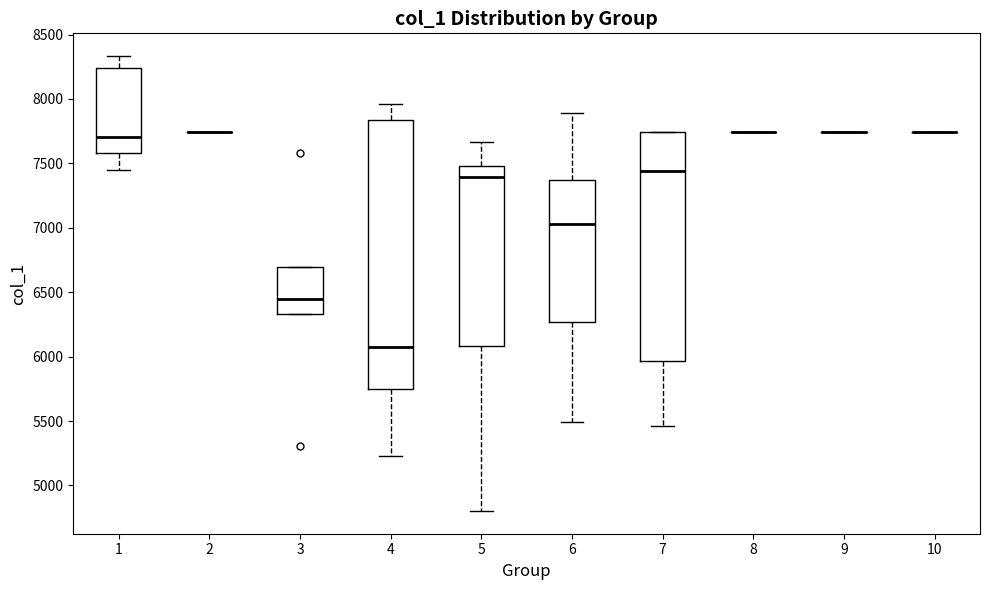

Comparing the boxes themselves (not the whiskers), which one is the tallest?

4